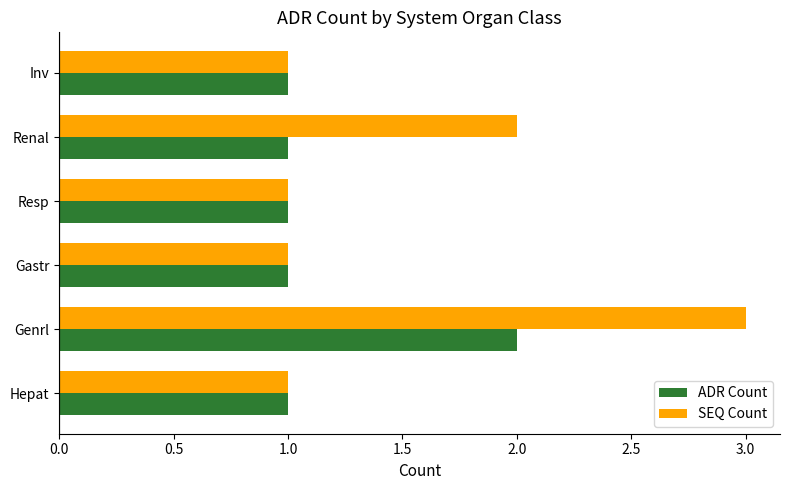

Rank the series by their average value, from lowest to highest.

ADR Count, SEQ Count